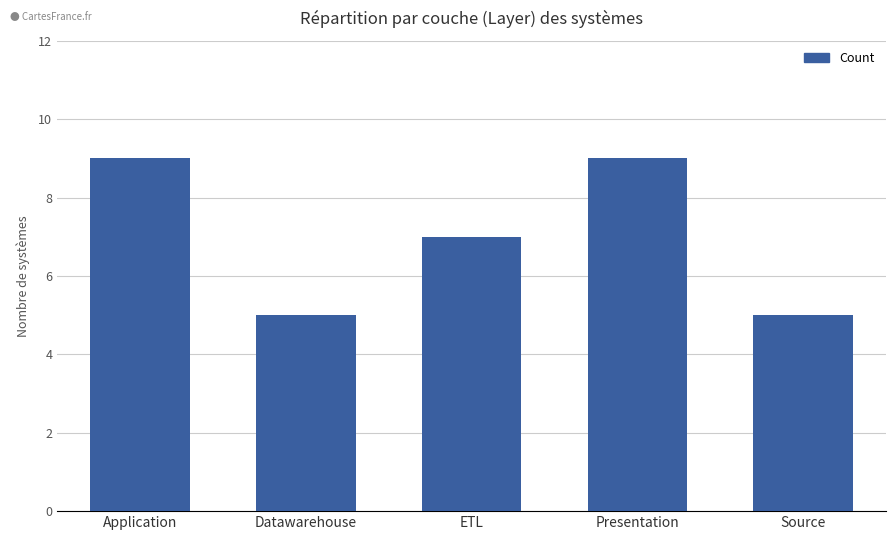

Between Datawarehouse and Presentation, which is larger?

Presentation